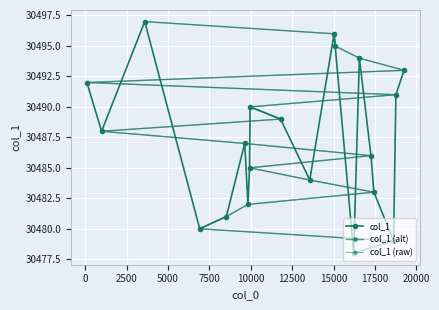

What position from the right is 17500?

12